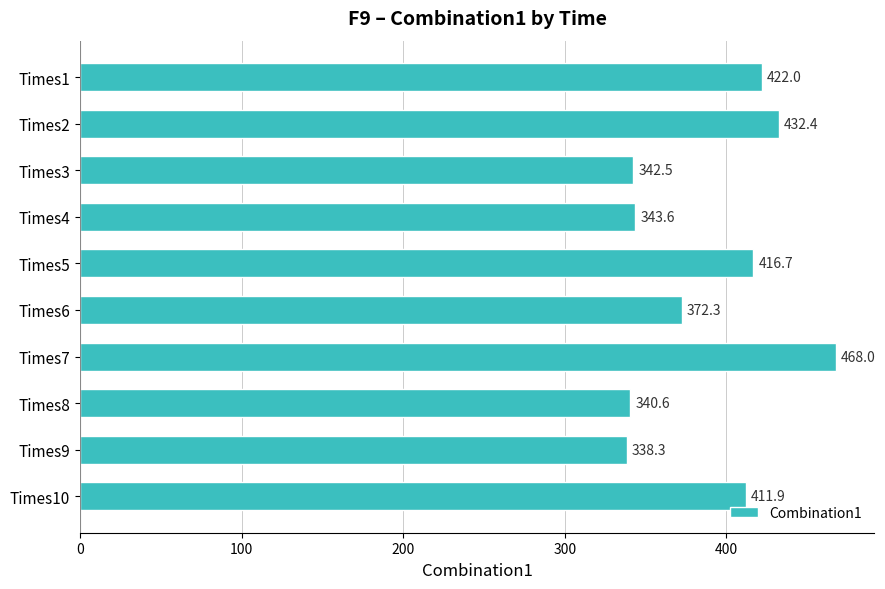

What is the minimum value shown in the chart?

338.3